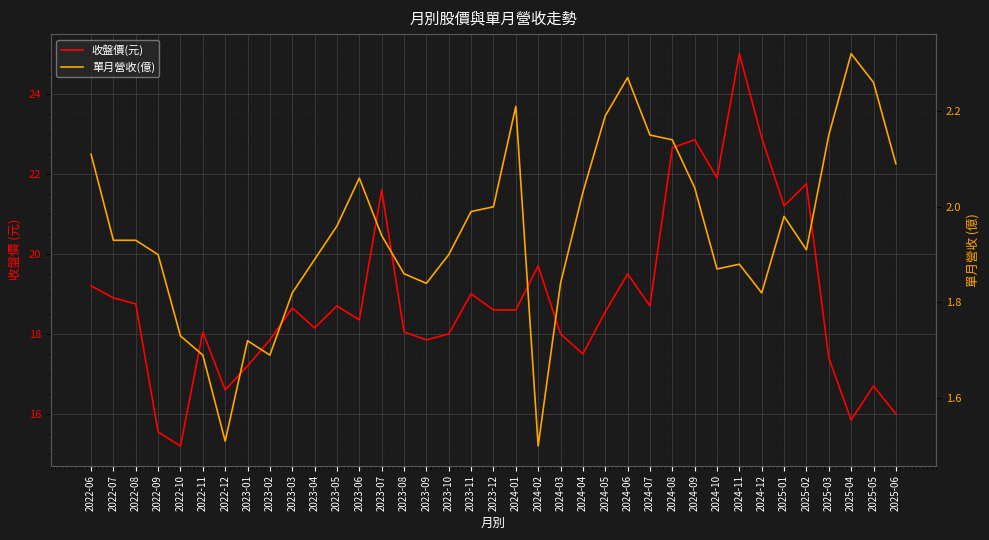

List the series in order of their peak value, lowest first.

單月營收(億), 收盤價(元)